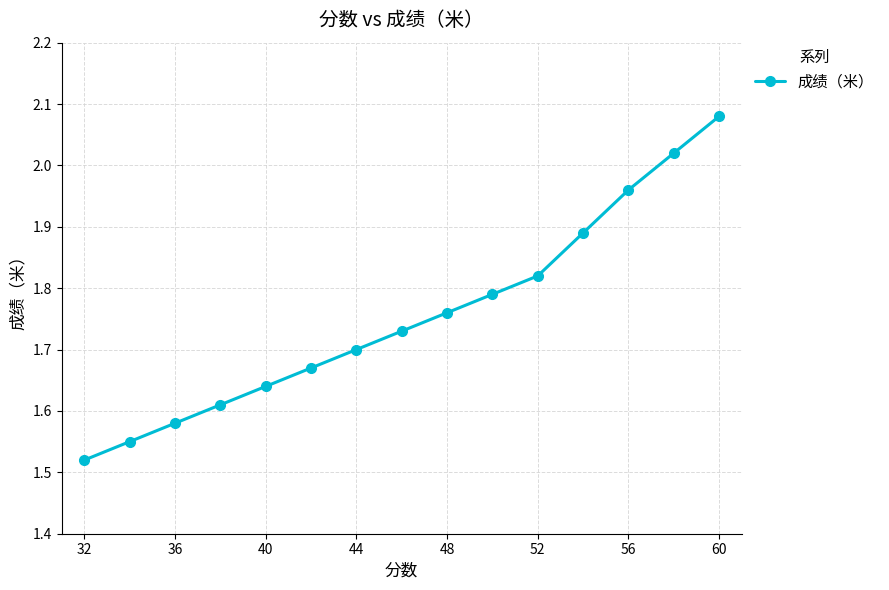

Is it true that the value at 56 is 1.0?

False